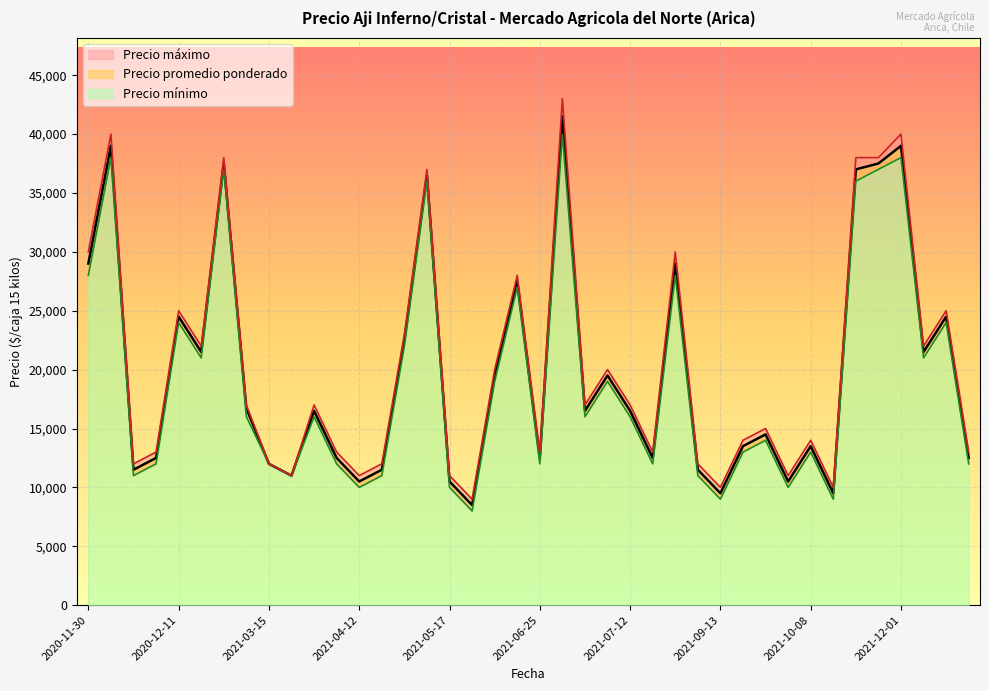

How many interior local peaks does the Precio promedio ponderado series have?

13